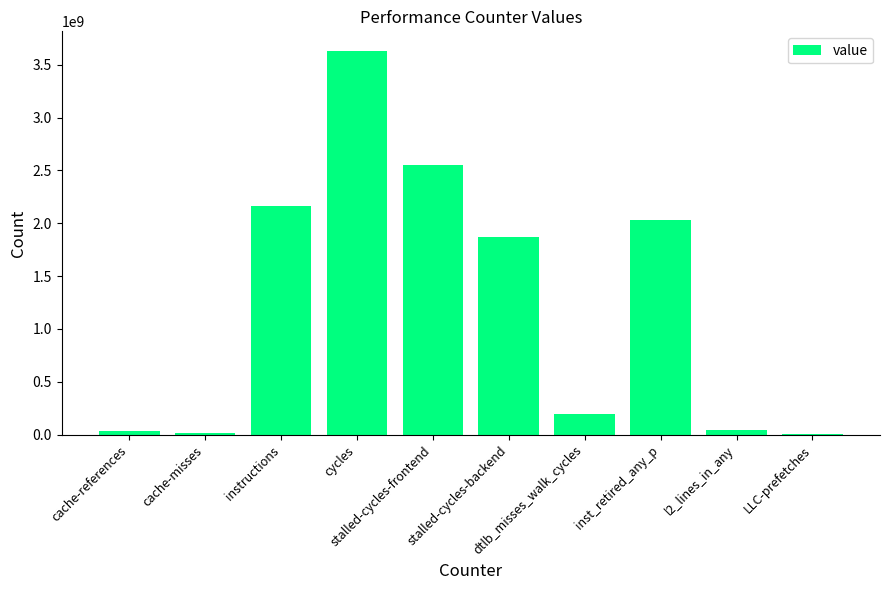

How many data points does each series have?

10